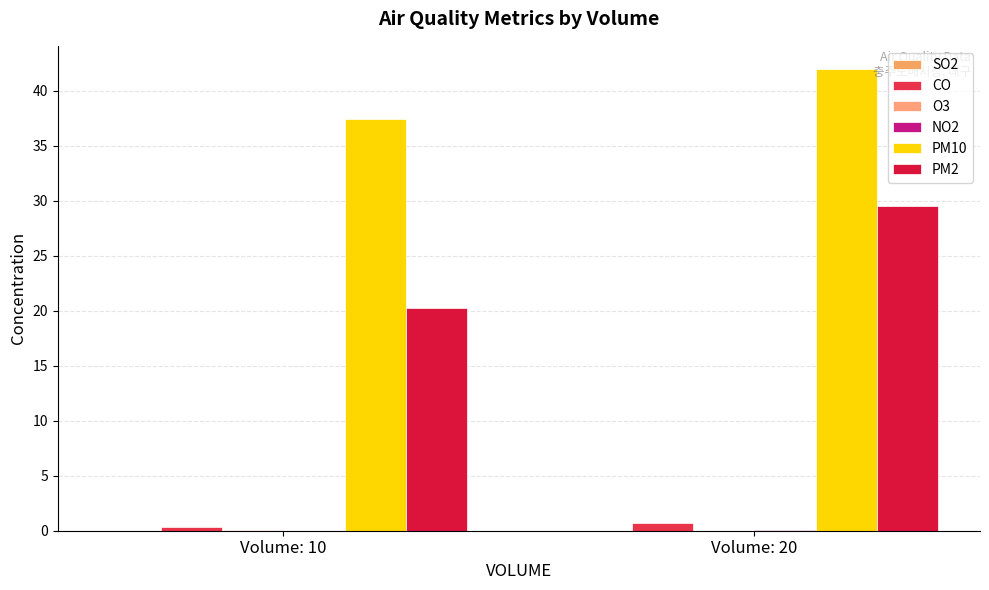

What is the spread (max minus min) of values at Volume: 20?

42.0